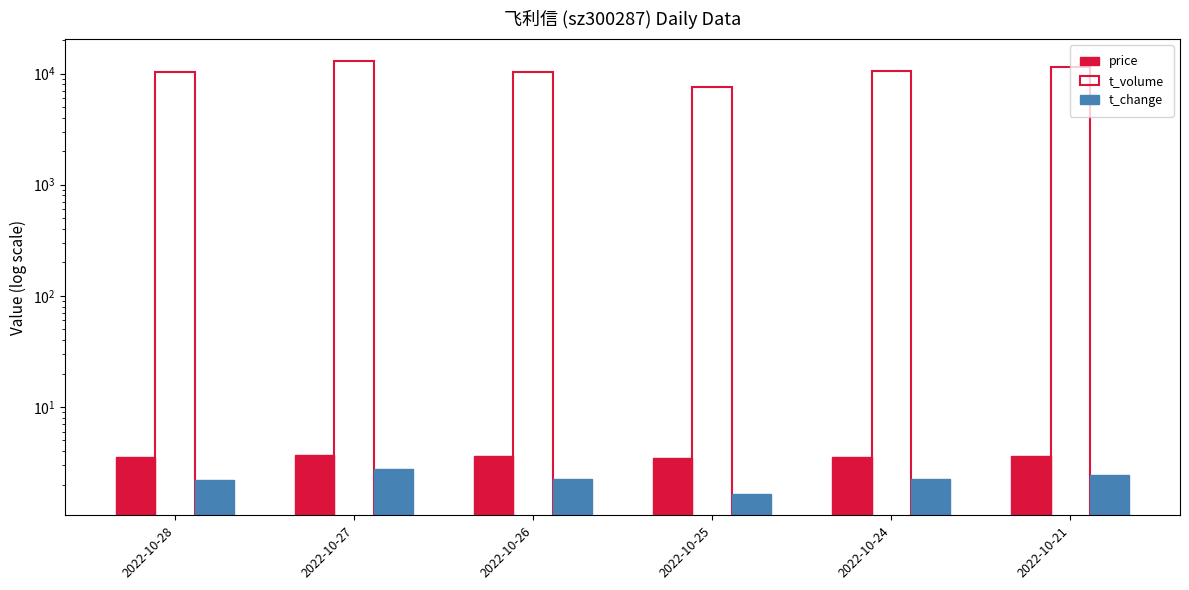

True or false: t_volume has a value of 6398.3 at 2022-10-24.

False